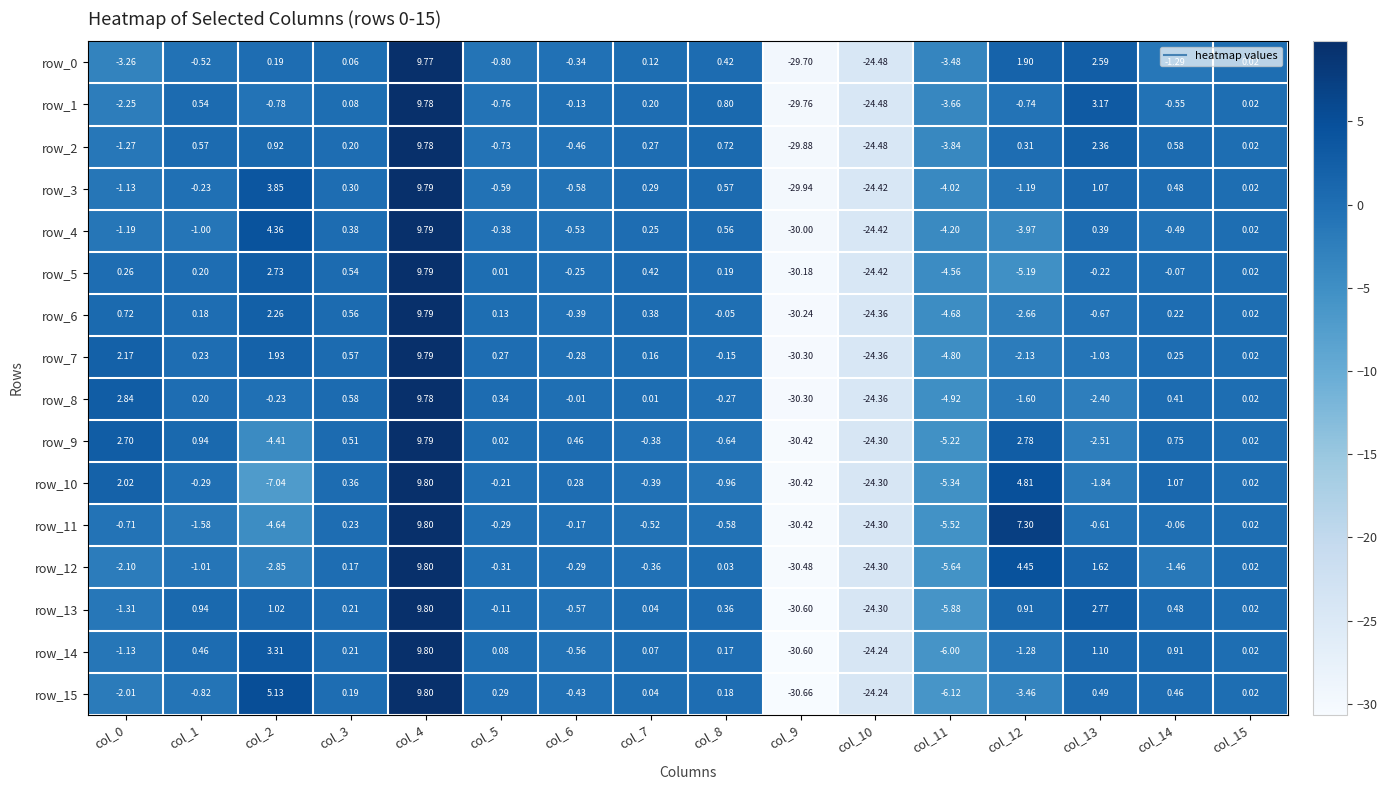

Is the value of row_12 at col_15 greater than the value of row_4 at col_2?

No